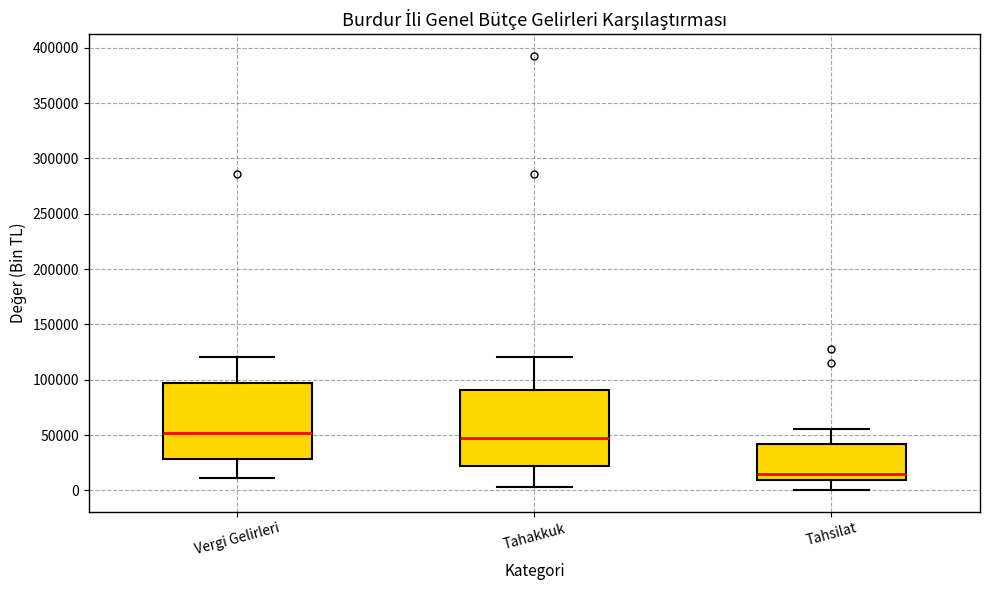

Reading left to right, transcribe this box plot: for each box, give where its median line is, the range the box spans, and where its two whiskers end, as read against the y-axis. The values are not printed on the chart, so give them approximately, as read against the axis.

Vergi Gelirleri: median 50000, box 30000 to 95000, whiskers 10000 to 120000
Tahakkuk: median 45000, box 20000 to 90000, whiskers 5000 to 120000
Tahsilat: median 15000, box 10000 to 40000, whiskers 0 to 55000